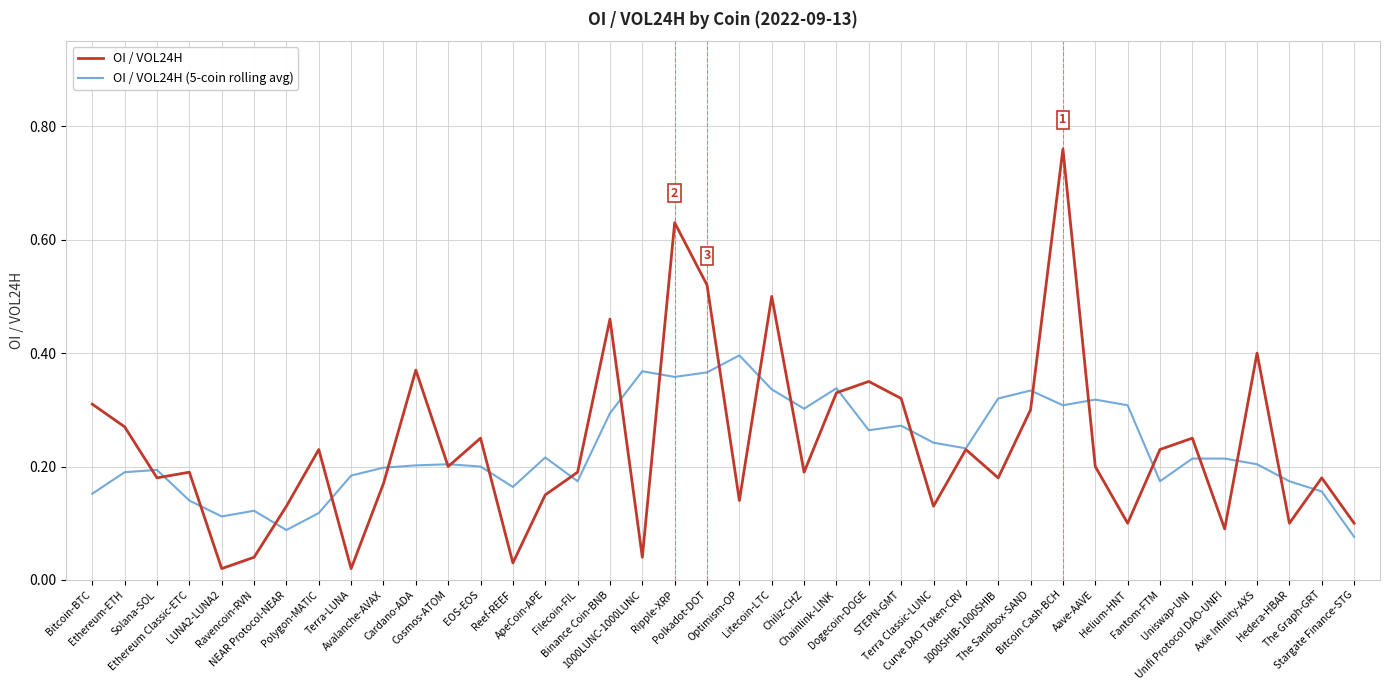

At how many categories does at least one series exceed 0?

40